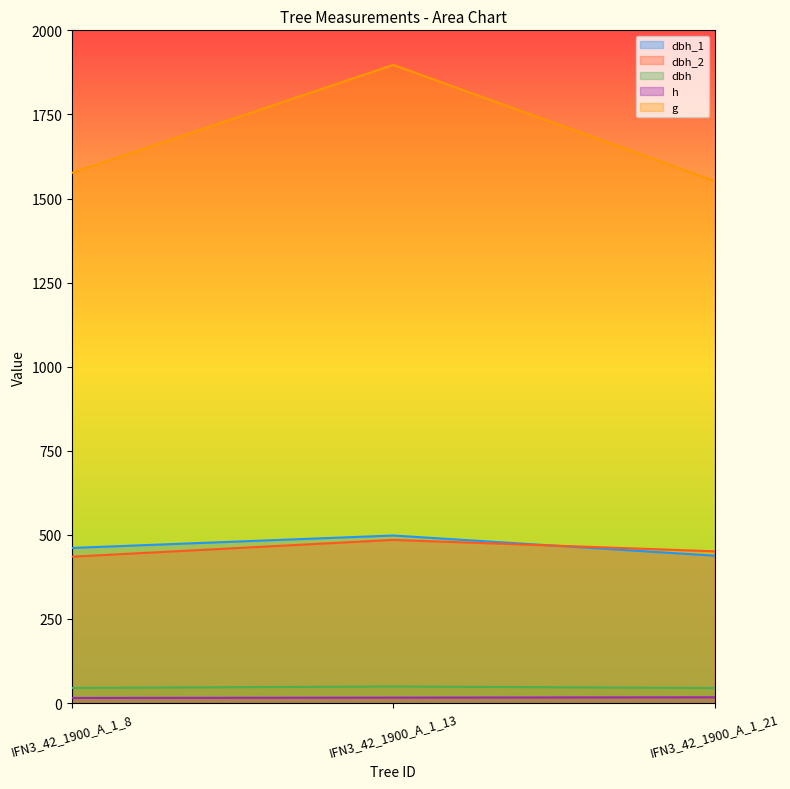

Reading left to right, what are all the values shown in this chart?

dbh_1: IFN3_42_1900_A_1_8=461.0	IFN3_42_1900_A_1_13=498.0	IFN3_42_1900_A_1_21=438.0
dbh_2: IFN3_42_1900_A_1_8=435.0	IFN3_42_1900_A_1_13=485.0	IFN3_42_1900_A_1_21=451.0
dbh: IFN3_42_1900_A_1_8=44.8	IFN3_42_1900_A_1_13=49.1	IFN3_42_1900_A_1_21=44.5
h: IFN3_42_1900_A_1_8=15.0	IFN3_42_1900_A_1_13=16.0	IFN3_42_1900_A_1_21=17.0
g: IFN3_42_1900_A_1_8=1576.3	IFN3_42_1900_A_1_13=1897.3	IFN3_42_1900_A_1_21=1551.8